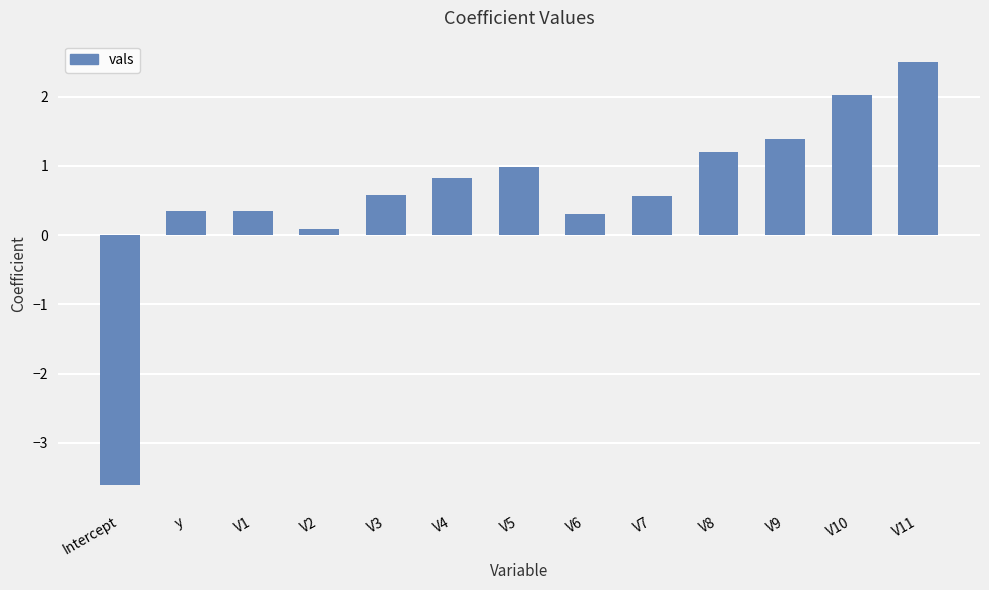

Are the bars grouped side by side (vs. stacked)?

No